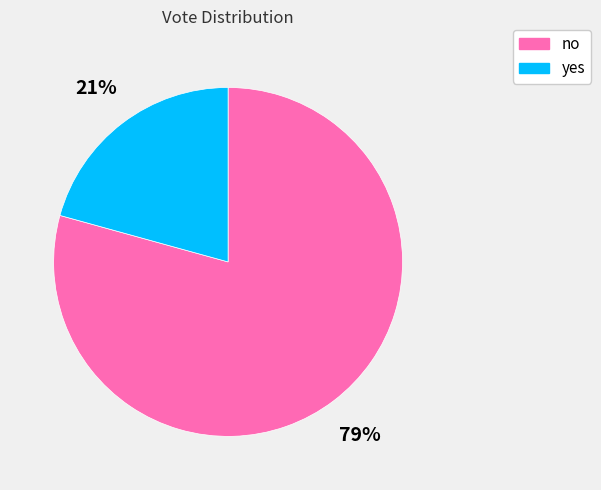

Is there a majority slice in this chart?

Yes